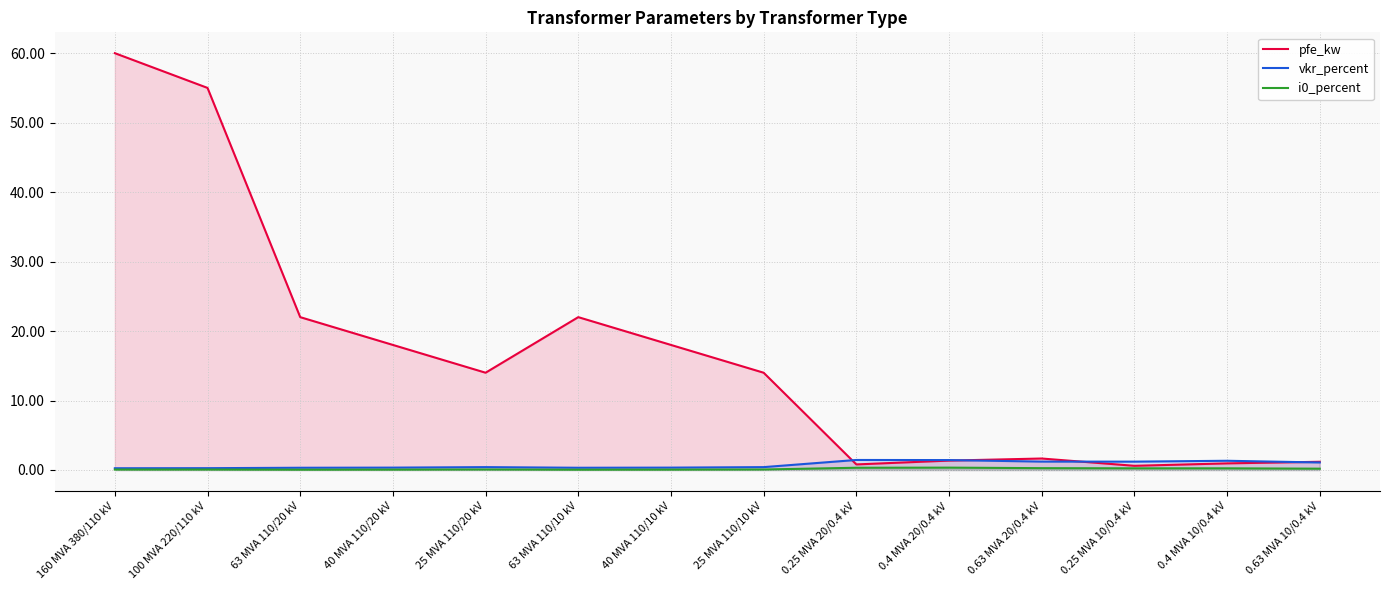

At which category does the chart reach its minimum across all series?

63 MVA 110/20 kV